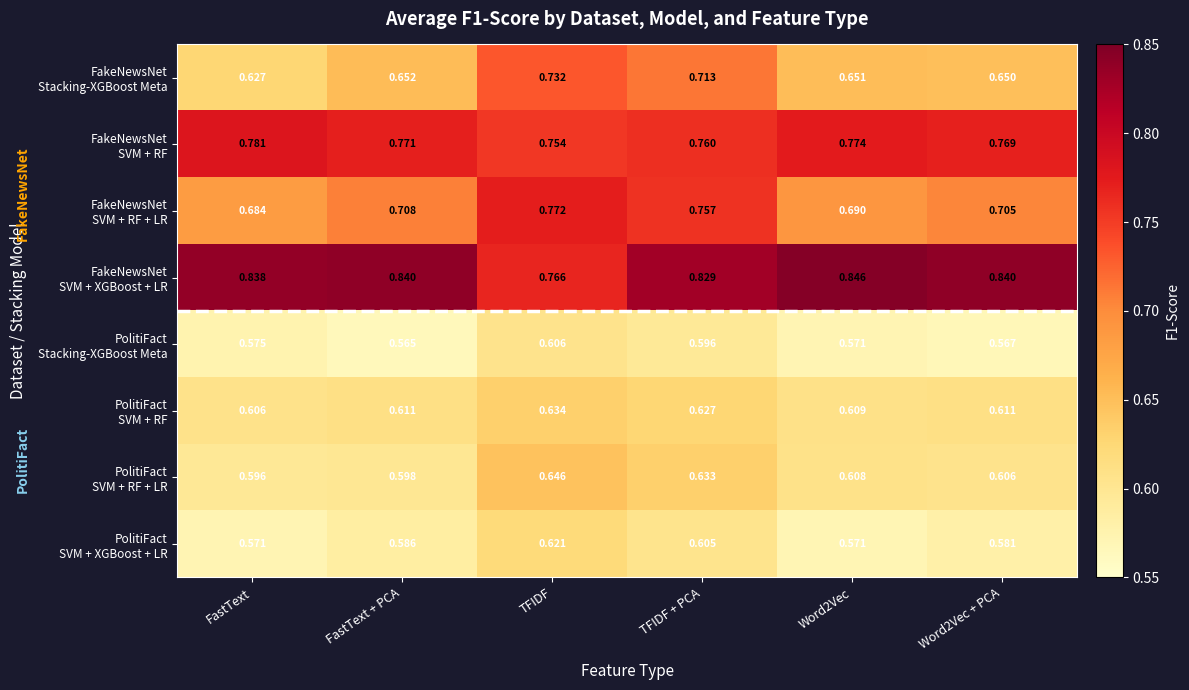

At which category is the sum across all series the highest?

TFIDF